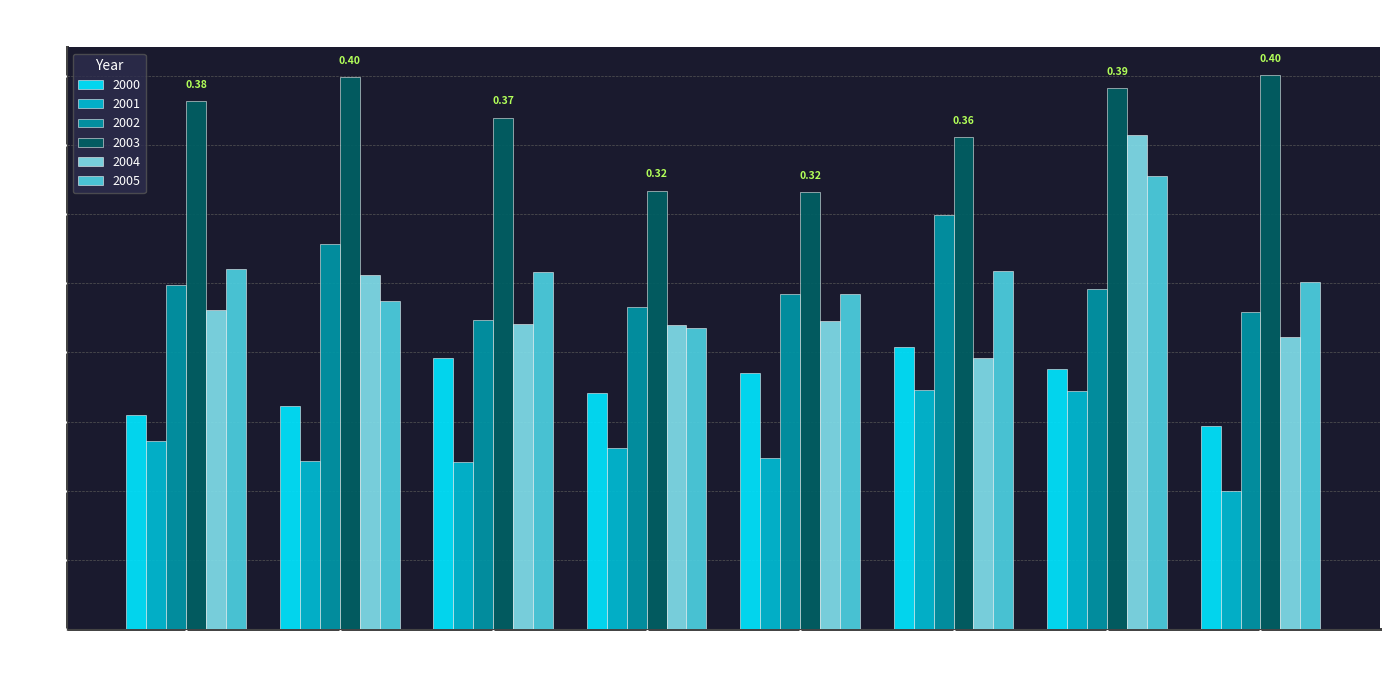

At which category is the sum across all series the highest?

Oil & Gas